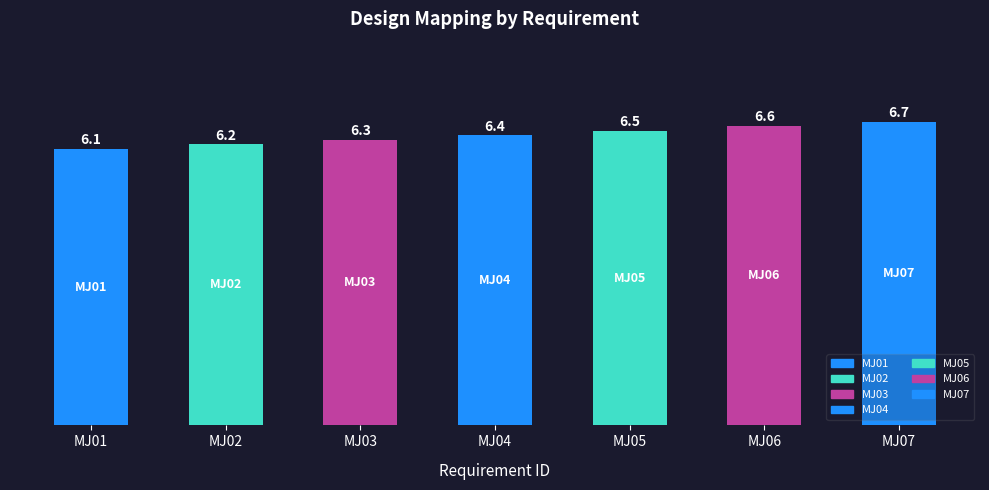

List the labels in order of value, largest first.

MJ07, MJ06, MJ05, MJ04, MJ03, MJ02, MJ01